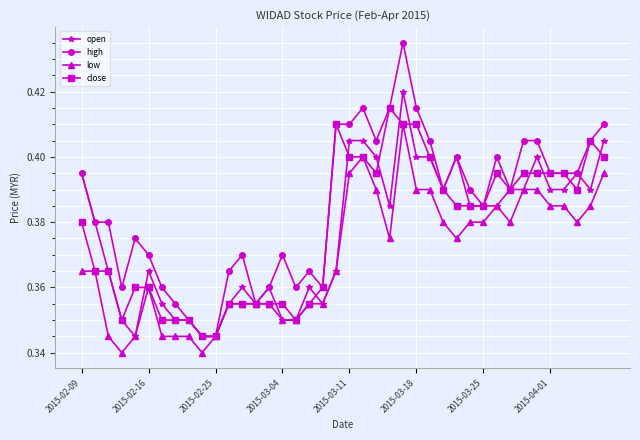

True or false: close has more than 1 points higher than both neighbors.

True